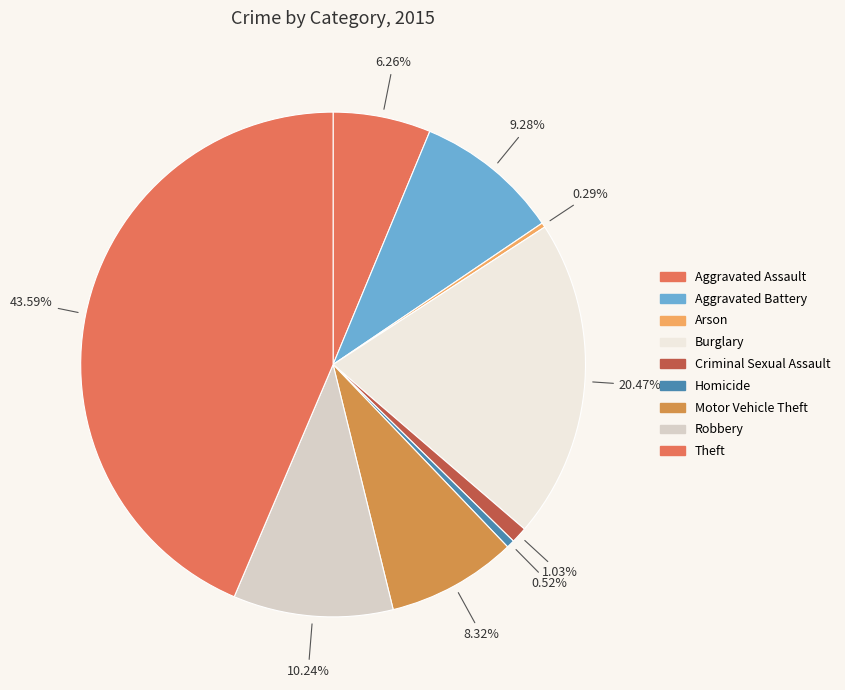

Is it true that Robbery is 10% of the pie?

True